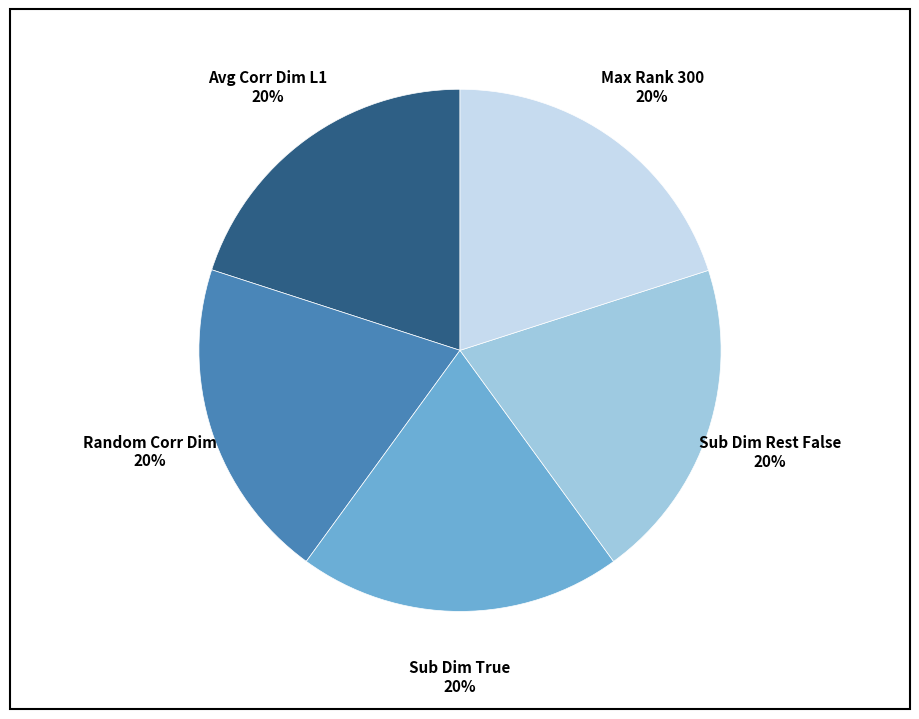

Does any single category account for the majority?

No